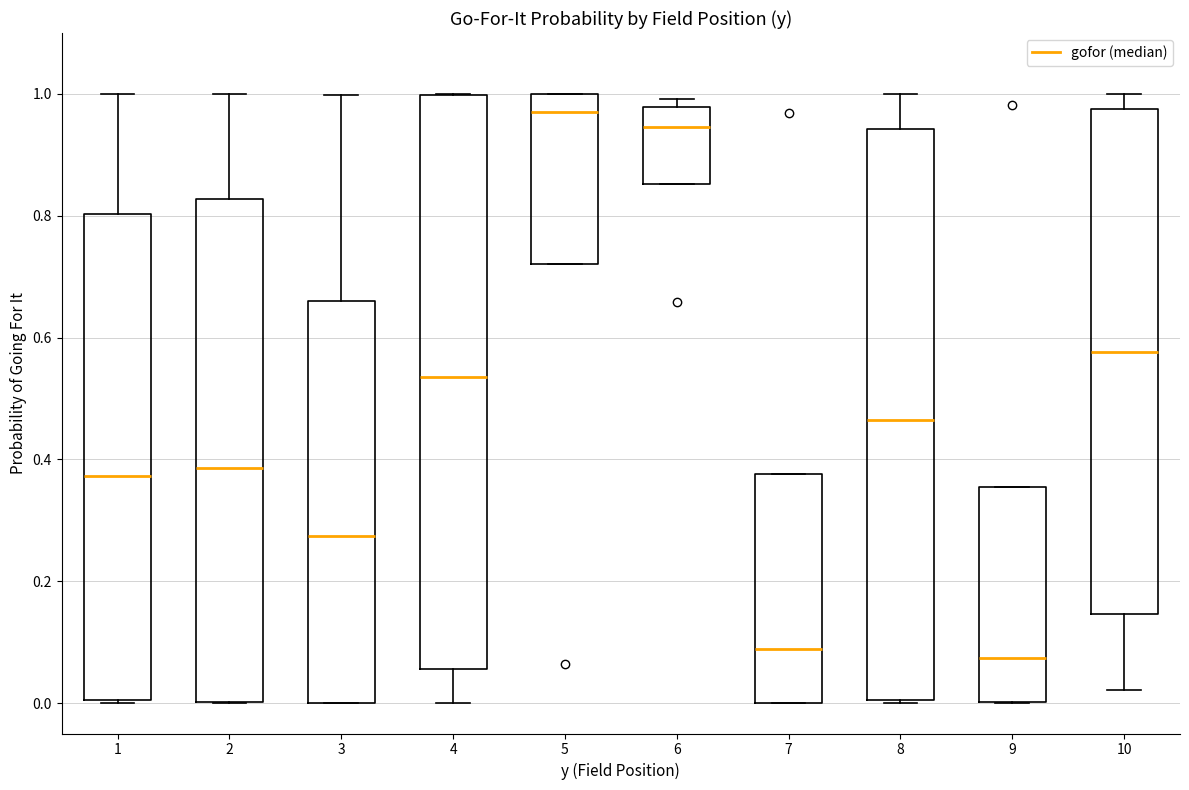

Reading left to right, read every box against the y-axis: the position of its median line, the range the box covers, and the ends of its whiskers. The values are not printed on the chart, so give them approximately, as read against the axis.

1: median 0.38, box 0.00 to 0.80, whiskers 0.00 to 1.00
2: median 0.38, box 0.00 to 0.82, whiskers 0.00 to 1.00
3: median 0.28, box 0.00 to 0.66, whiskers 0.00 to 1.00
4: median 0.54, box 0.06 to 1.00, whiskers 0.00 to 1.00
5: median 0.98, box 0.72 to 1.00, whiskers 0.72 to 1.00
6: median 0.94, box 0.86 to 0.98, whiskers 0.86 to 1.00
7: median 0.08, box 0.00 to 0.38, whiskers 0.00 to 0.38
8: median 0.46, box 0.00 to 0.94, whiskers 0.00 to 1.00
9: median 0.08, box 0.00 to 0.36, whiskers 0.00 to 0.36
10: median 0.58, box 0.14 to 0.98, whiskers 0.02 to 1.00